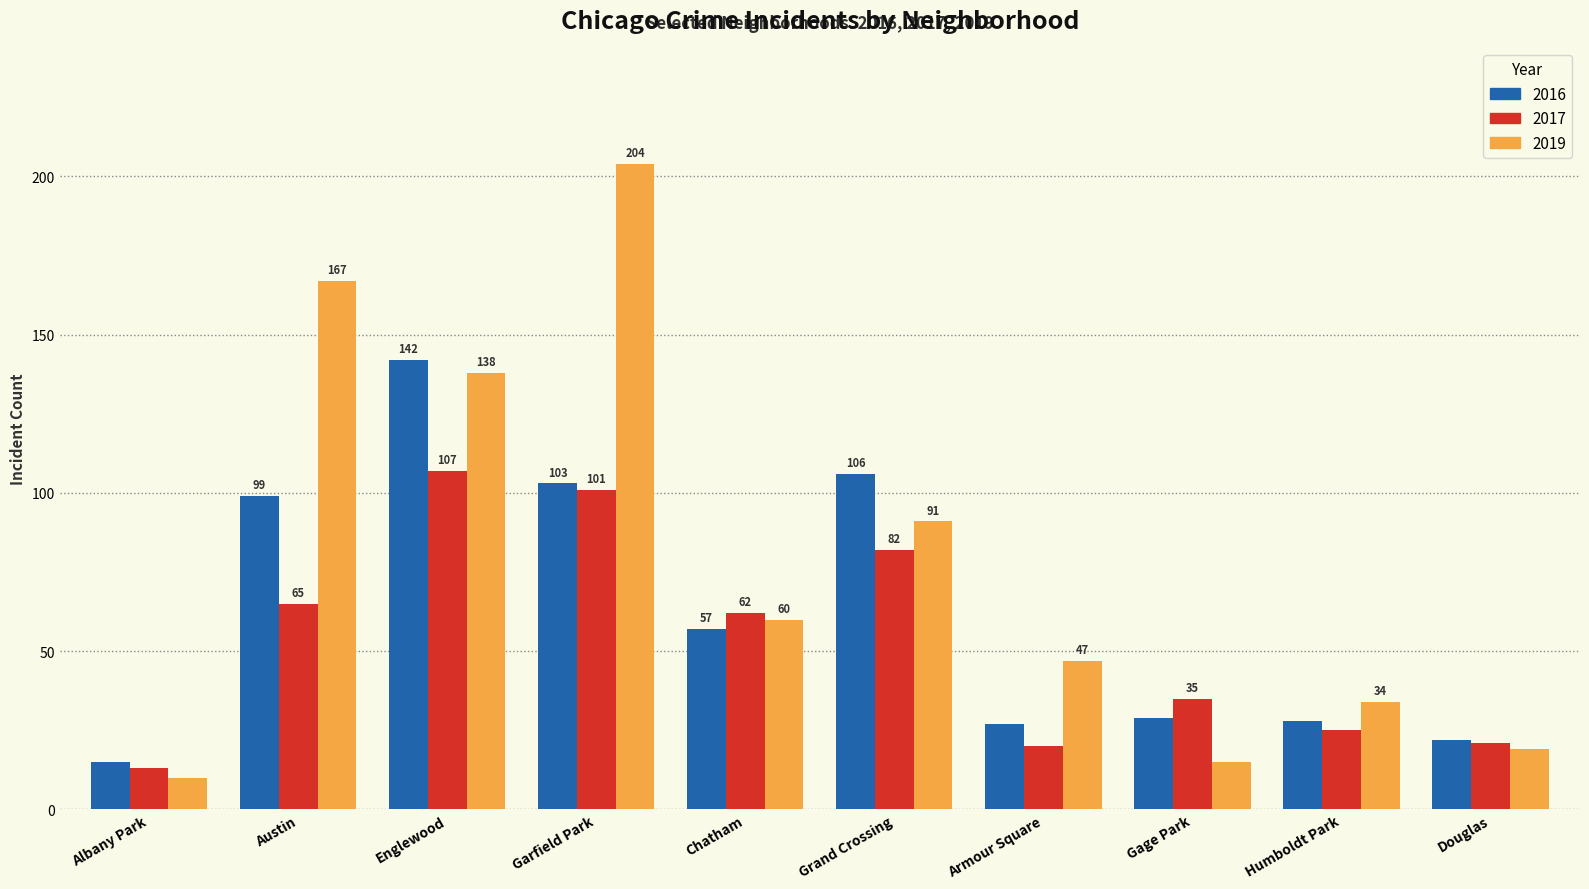

The 2017 series shows 35 at Armour Square. True or false?

False